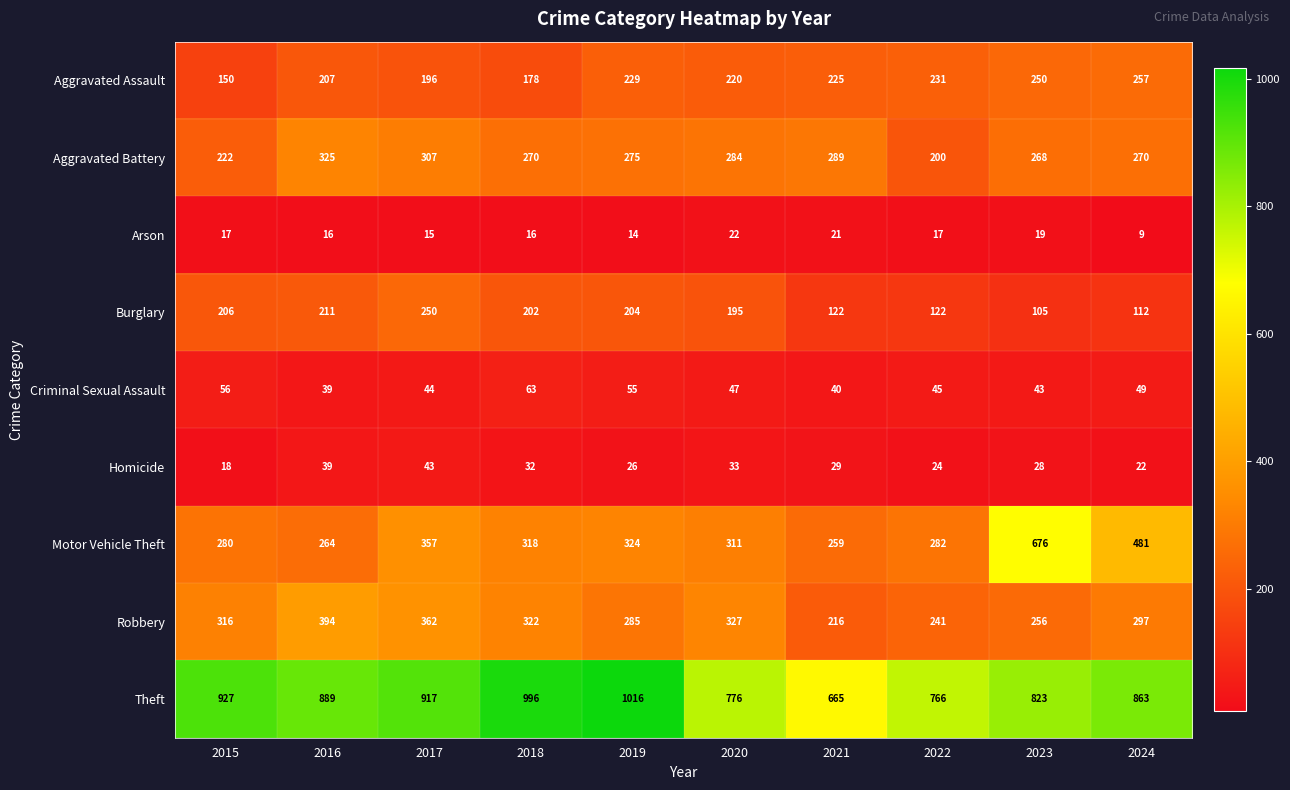

What is the difference between the maximum and minimum values in the Criminal Sexual Assault series?

24